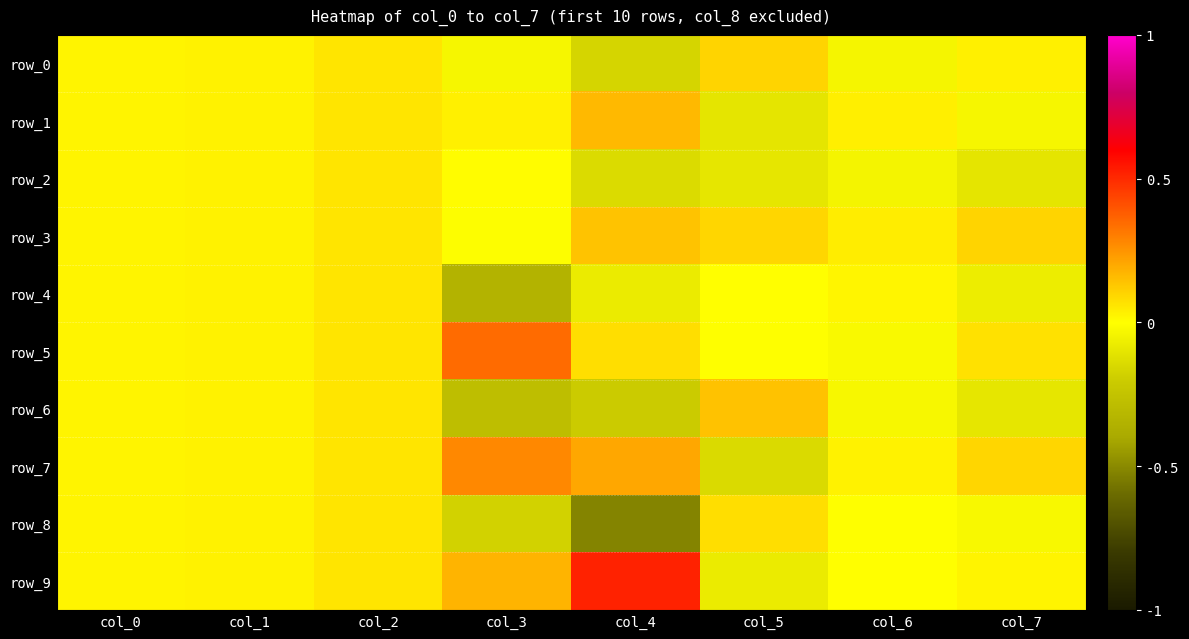

What is the approximate value of row_9 at col_3?

0.2